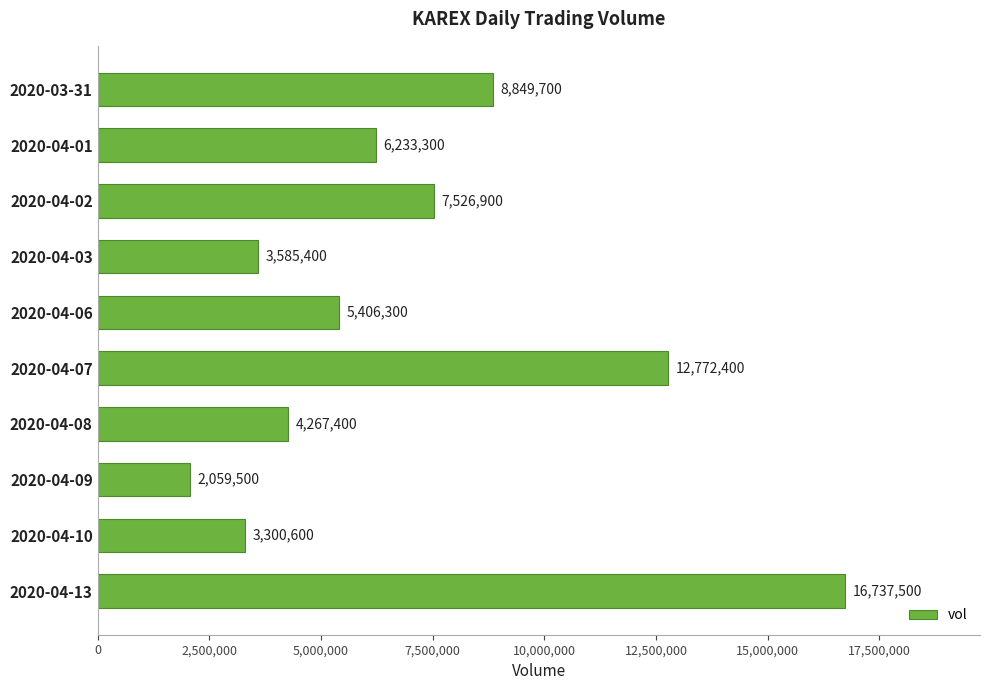

Reading bottom to top, transcribe all the data shown in this chart.

2020-04-13=16737500	2020-04-10=3300600	2020-04-09=2059500	2020-04-08=4267400	2020-04-07=12772400	2020-04-06=5406300	2020-04-03=3585400	2020-04-02=7526900	2020-04-01=6233300	2020-03-31=8849700